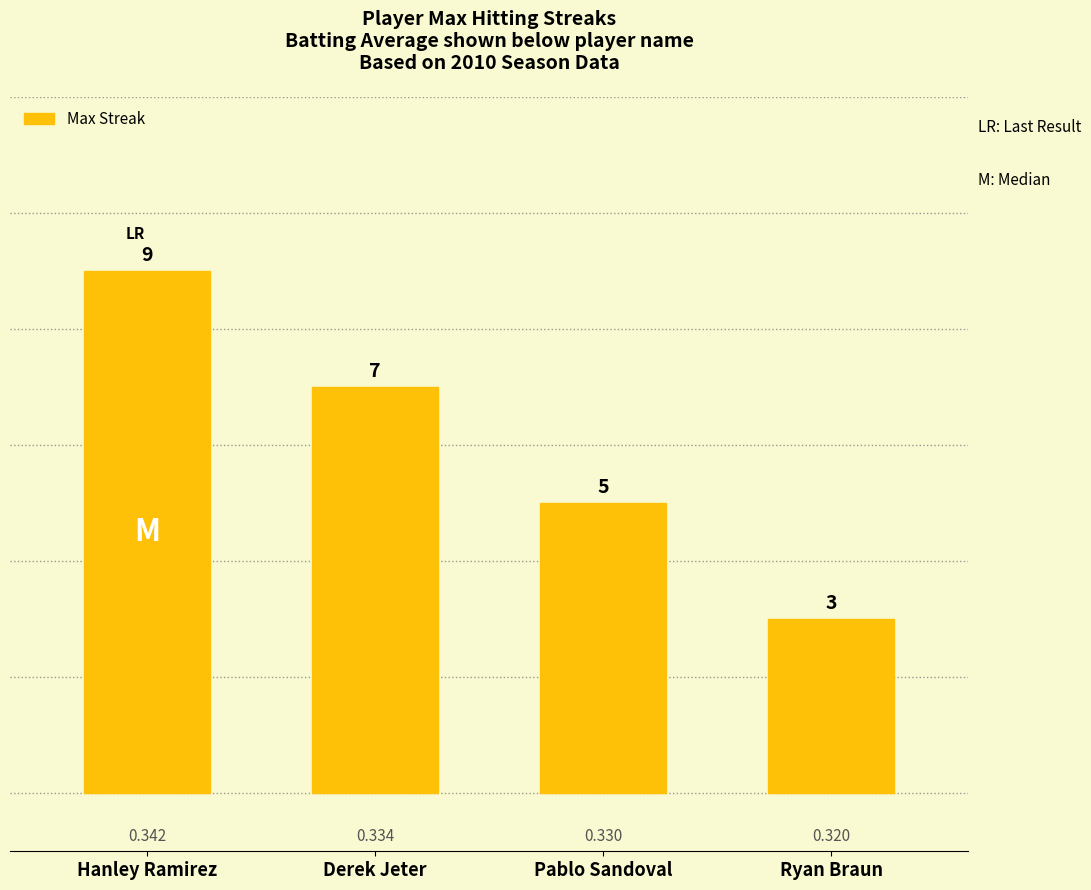

List the labels in order of value, largest first.

Hanley Ramirez, Derek Jeter, Pablo Sandoval, Ryan Braun